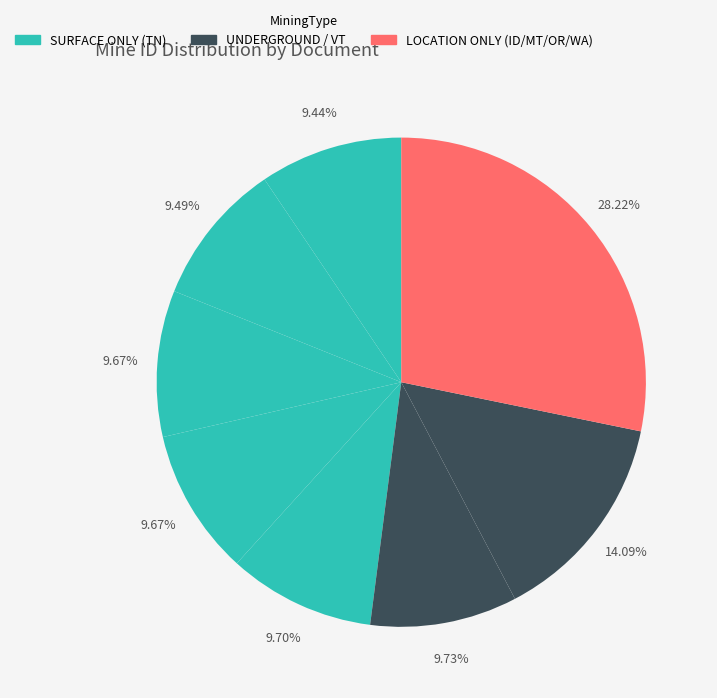

Count the number of slices in the pie.

8